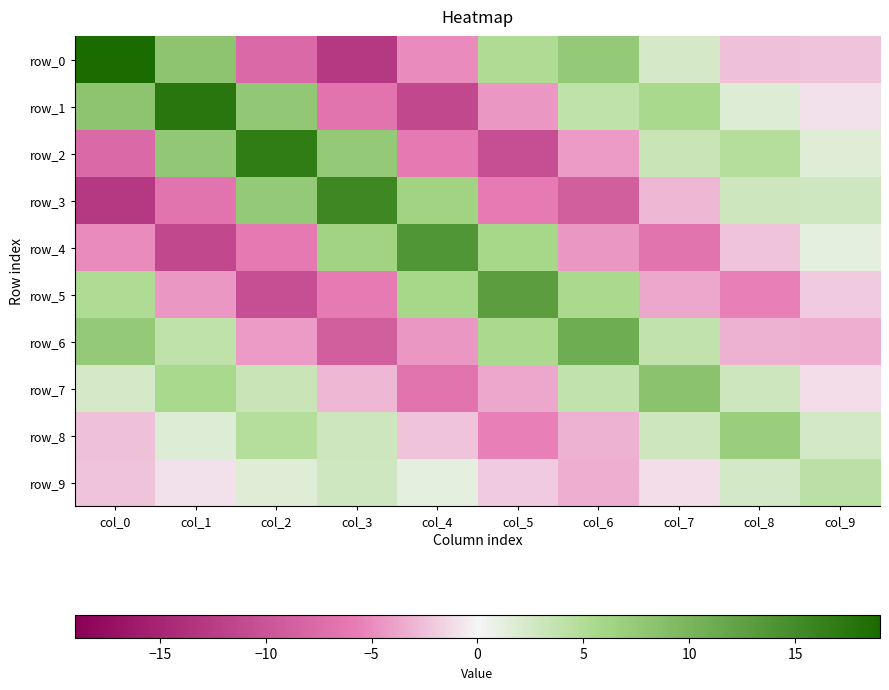

What is the sum of all row_6 values?

7.5